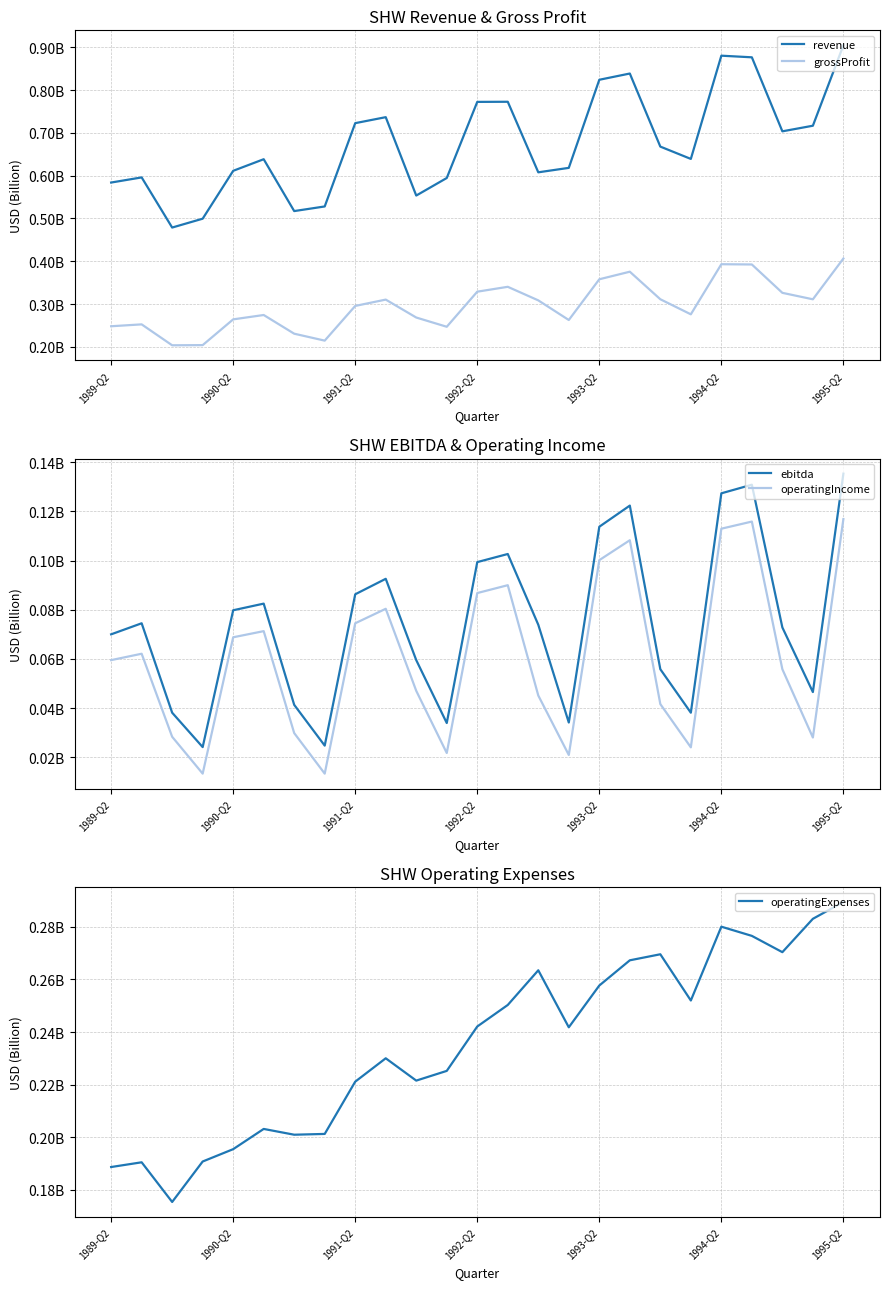

In grossProfit, how many points are lower than both neighbors (excluding endpoints)?

6